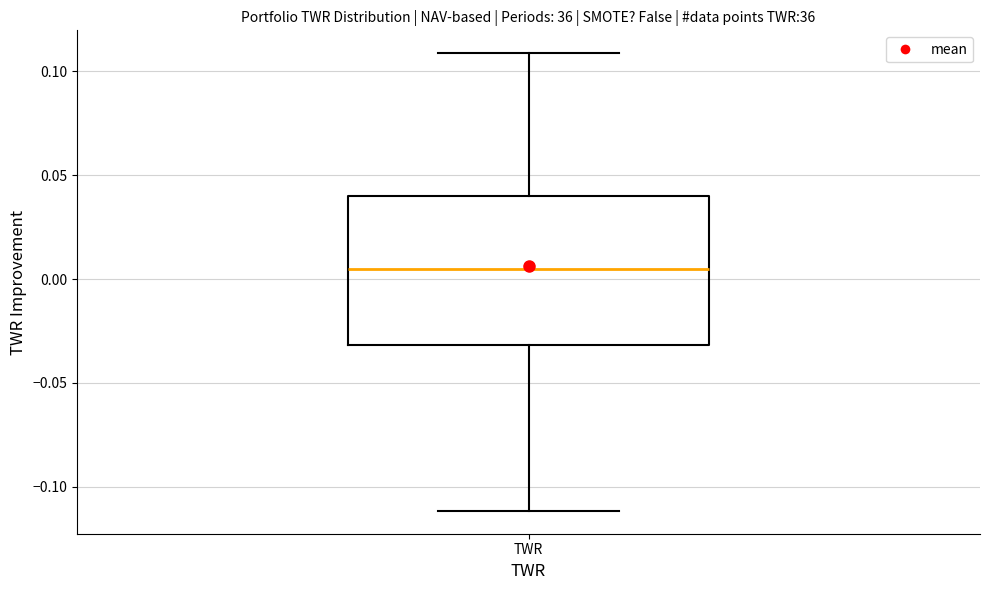

Transcribe this box plot: give where the median line is, the range the box spans, and where the two whiskers end, as read against the y-axis. The values are not printed on the chart, so give them approximately, as read against the axis.

median 0.005, box -0.030 to 0.040, whiskers -0.110 to 0.110